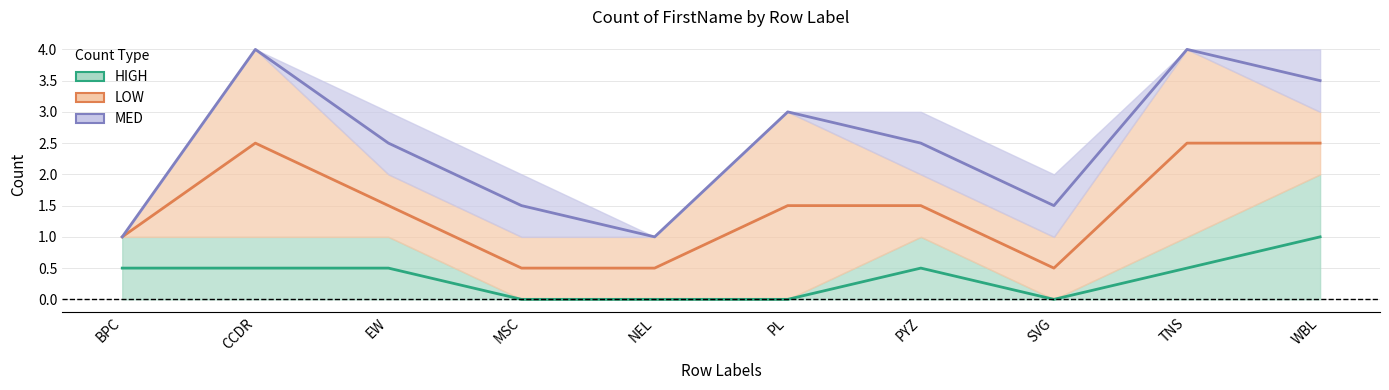

Count the number of data series in this chart.

3